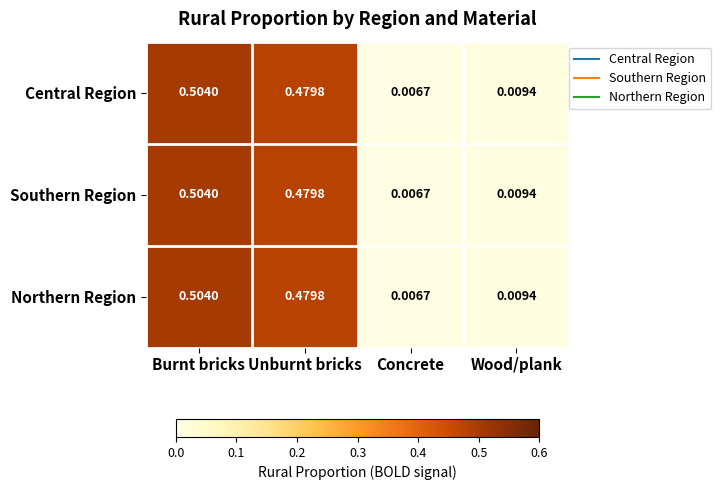

How many distinct data groups are displayed?

3